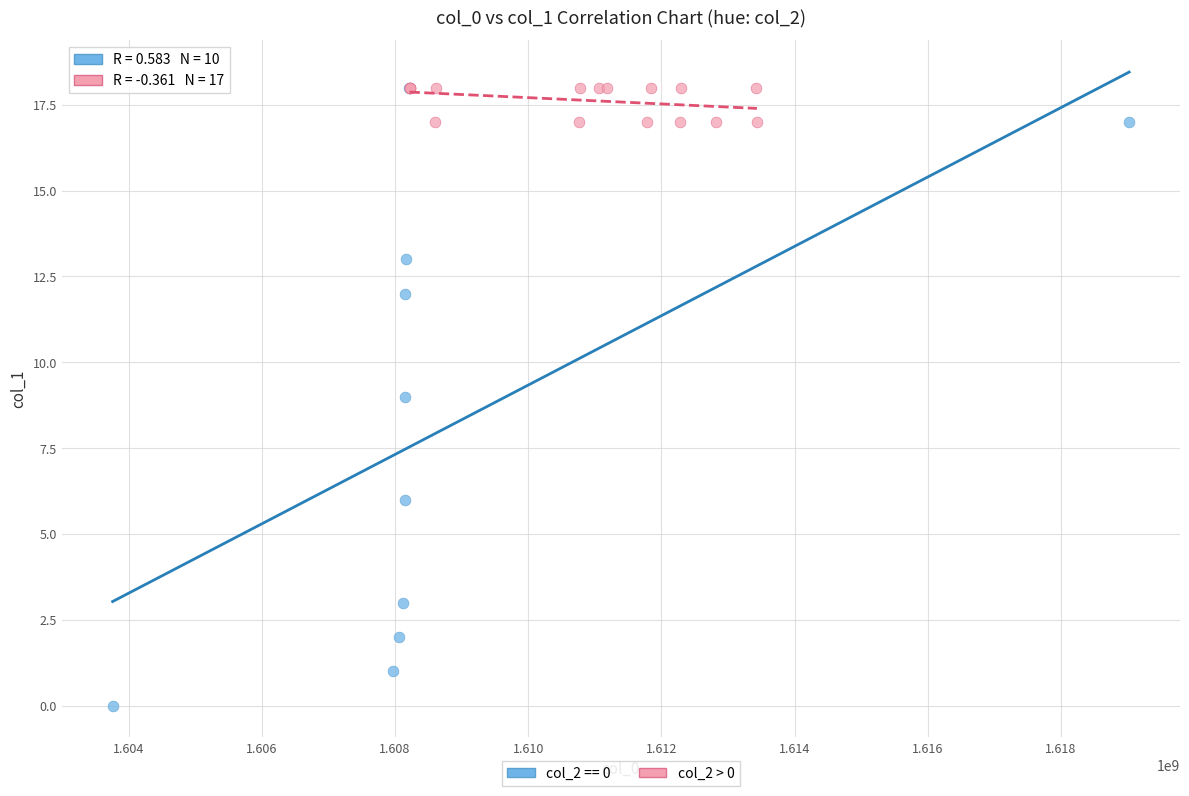

Which series reaches the minimum Y coordinate?

col_2 == 0